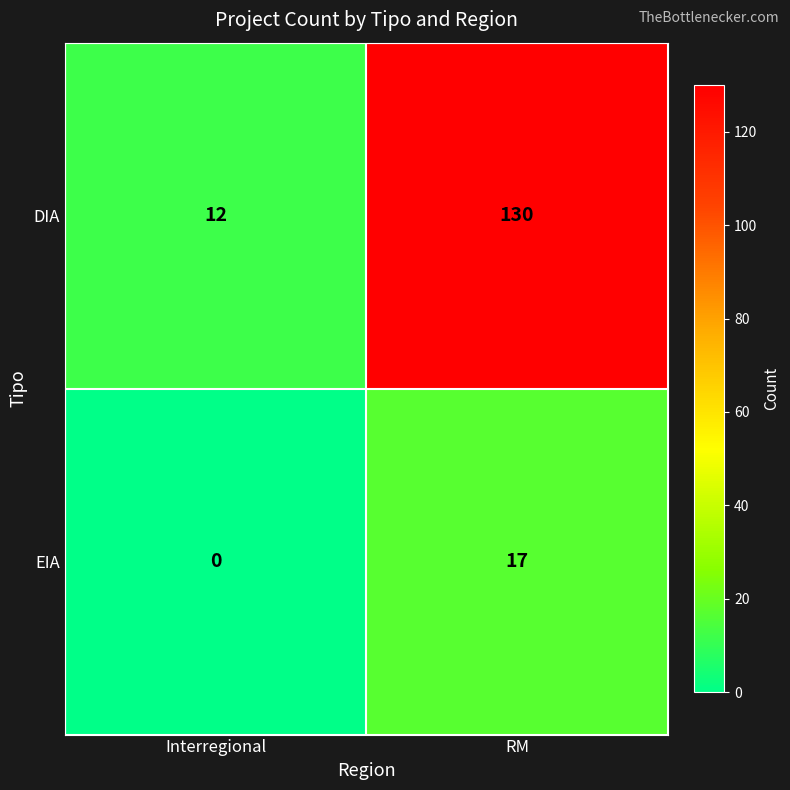

Reading left to right, list all the values displayed in this chart.

DIA: Interregional=12	RM=130
EIA: Interregional=0	RM=17